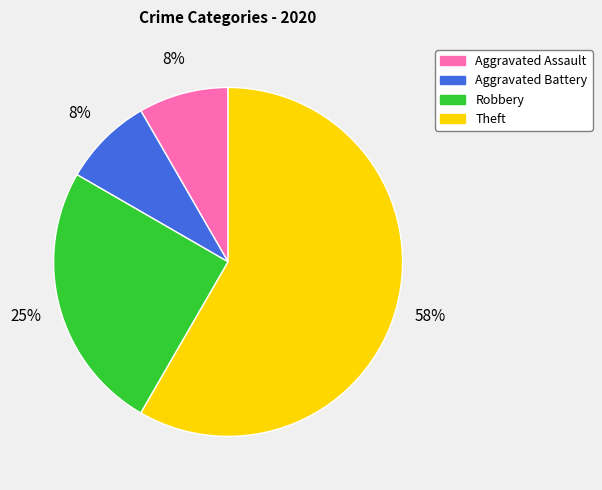

Which has a higher value, Theft or Robbery?

Theft